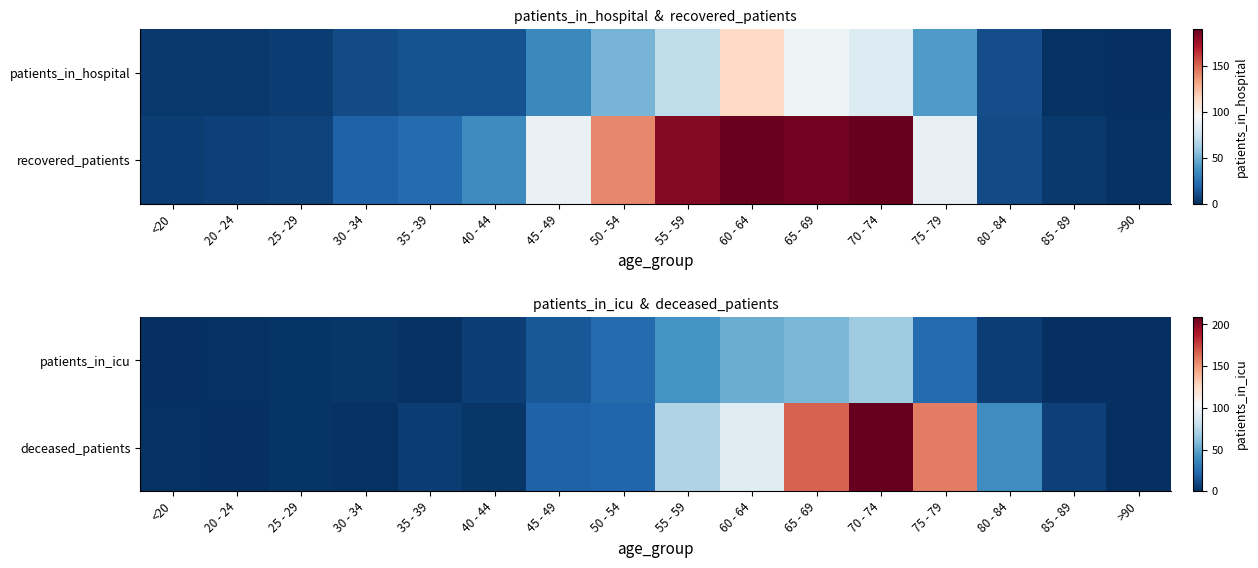

List the labels in order of deceased_patients value, largest first.

70 - 74, 65 - 69, 75 - 79, 60 - 64, 55 - 59, 80 - 84, 50 - 54, 45 - 49, 85 - 89, 35 - 39, 40 - 44, 25 - 29, <20, 30 - 34, 20 - 24, >90